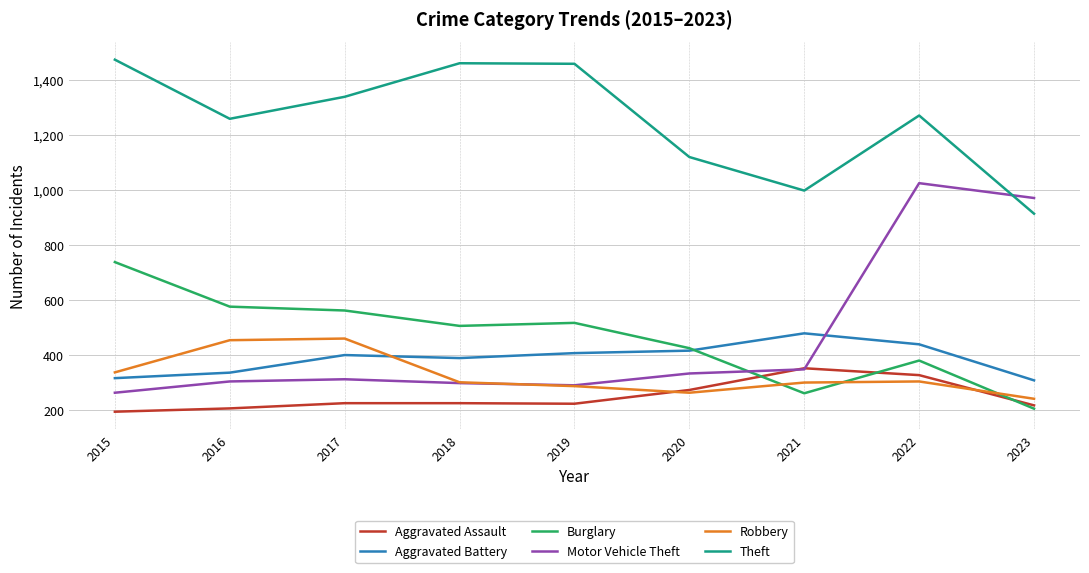

At which category does the chart reach its peak across all series?

2015